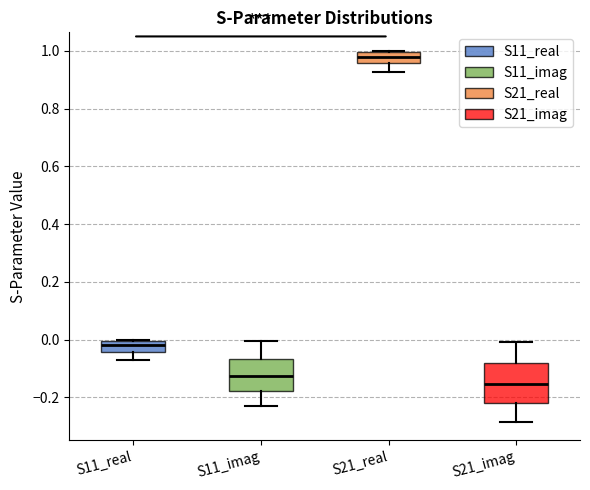

Where does the median line of the box for S11_real sit on the y-axis? The values are not printed on the chart, so give them approximately, as read against the axis.

-0.02